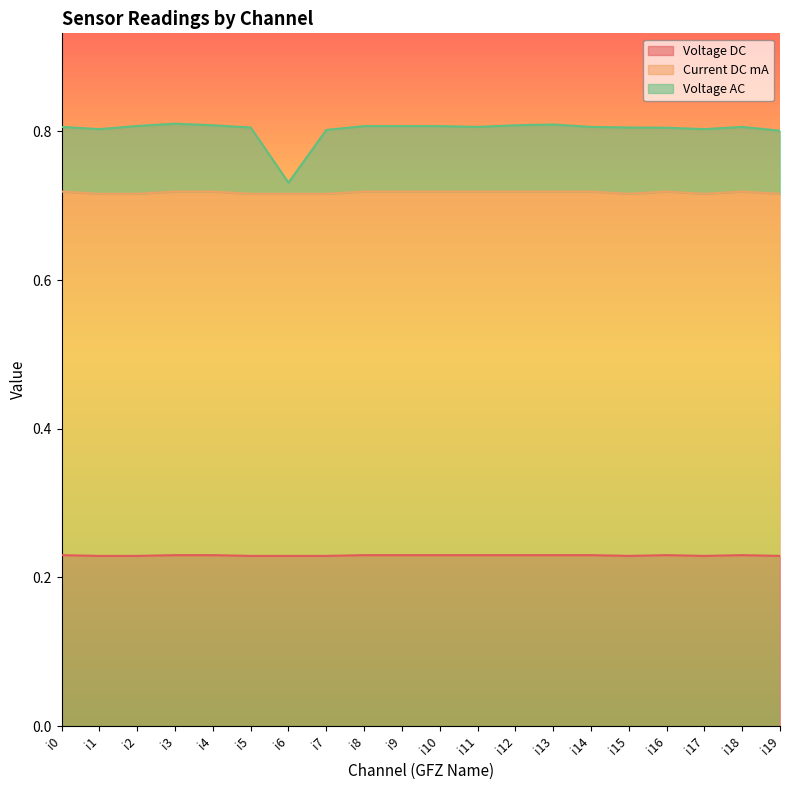

How many series are shown in this chart?

3